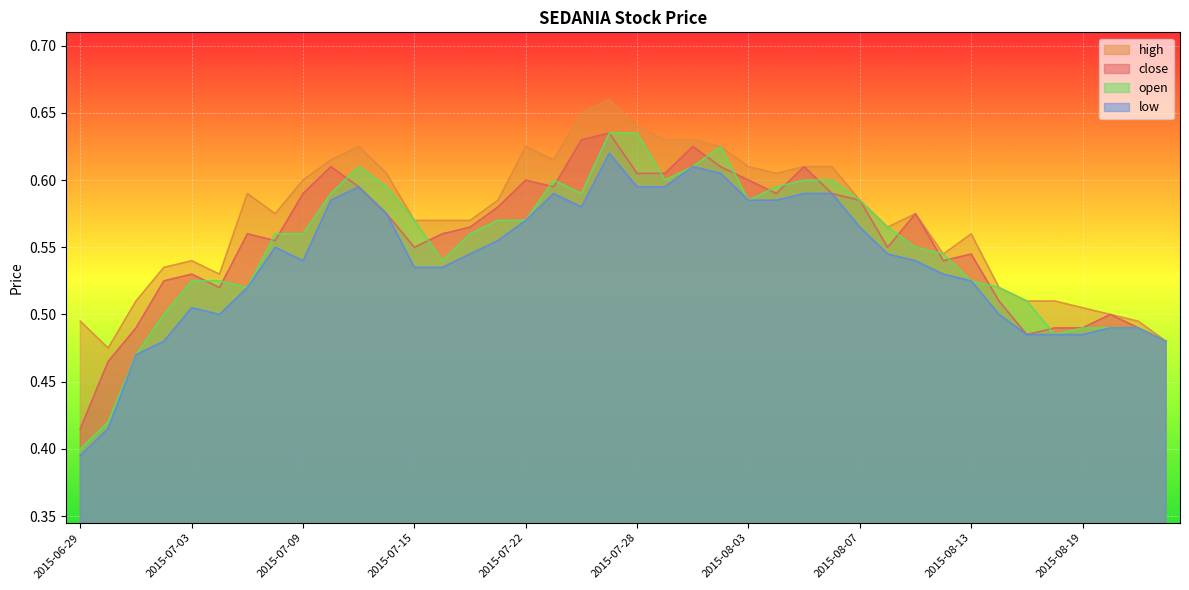

How many interior local peaks does the open series have?

3